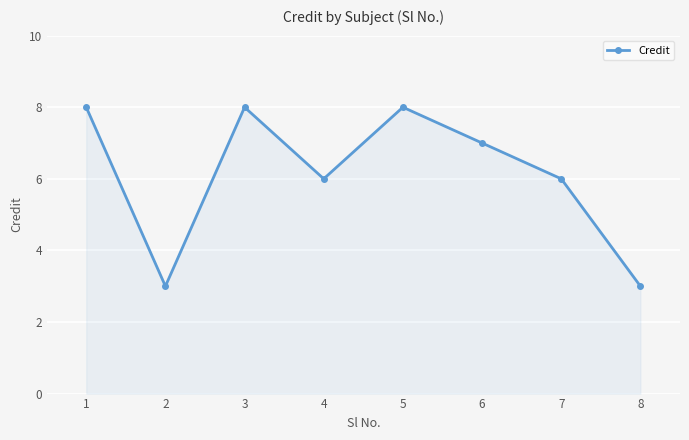

True or false: there are more than 1 points higher than both neighbors.

True